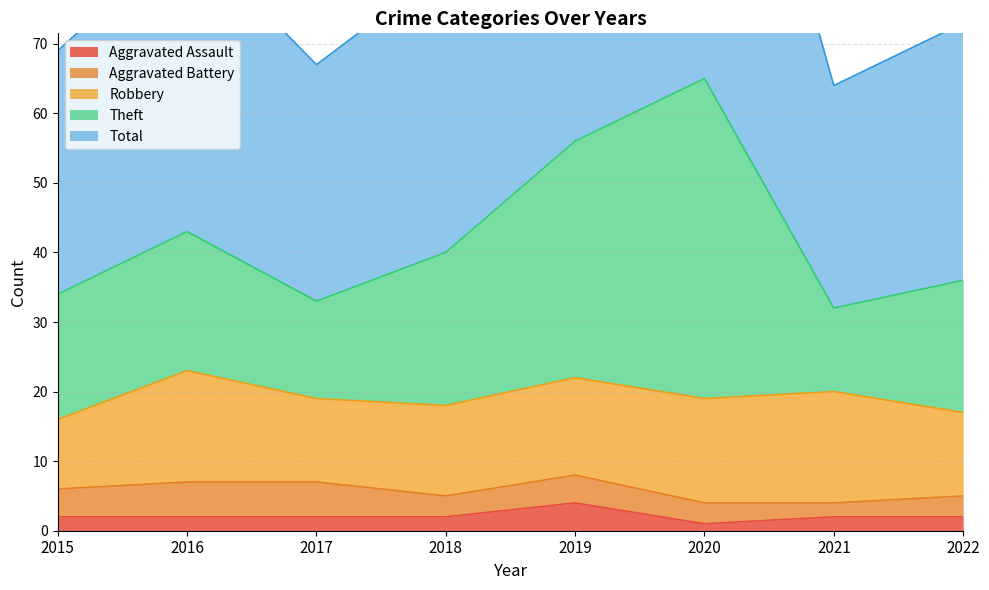

True or false: Aggravated Assault and Total cross at least once.

False